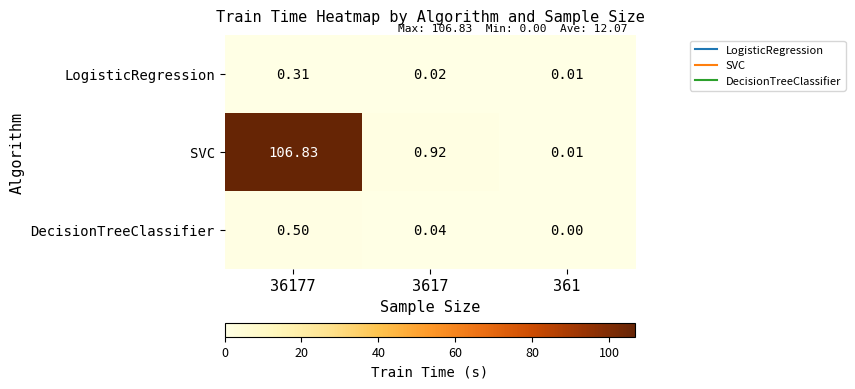

Which series has the widest spread of values?

SVC